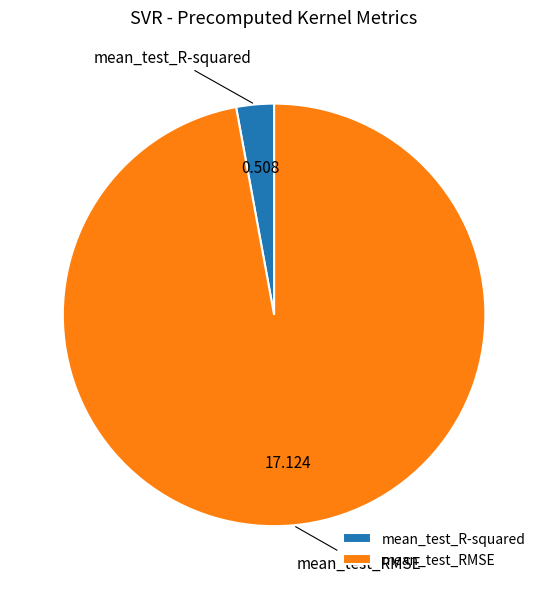

Between mean_test_R-squared and mean_test_RMSE, which is larger?

mean_test_RMSE